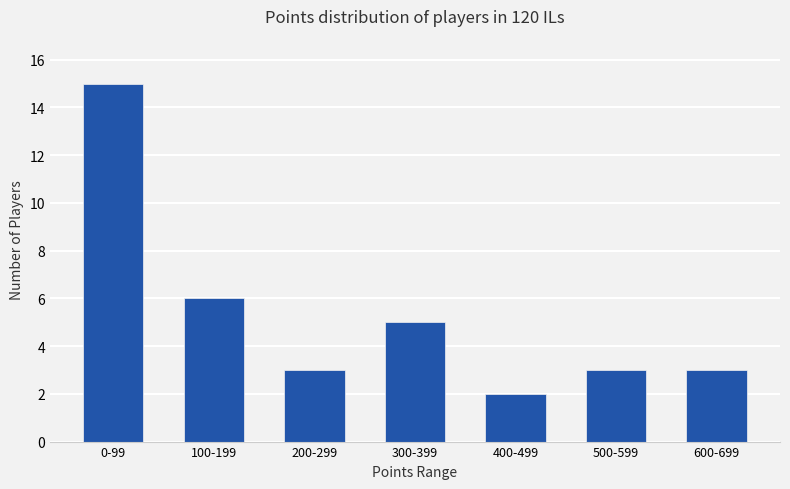

The value at 100-199 is 6. True or false?

True